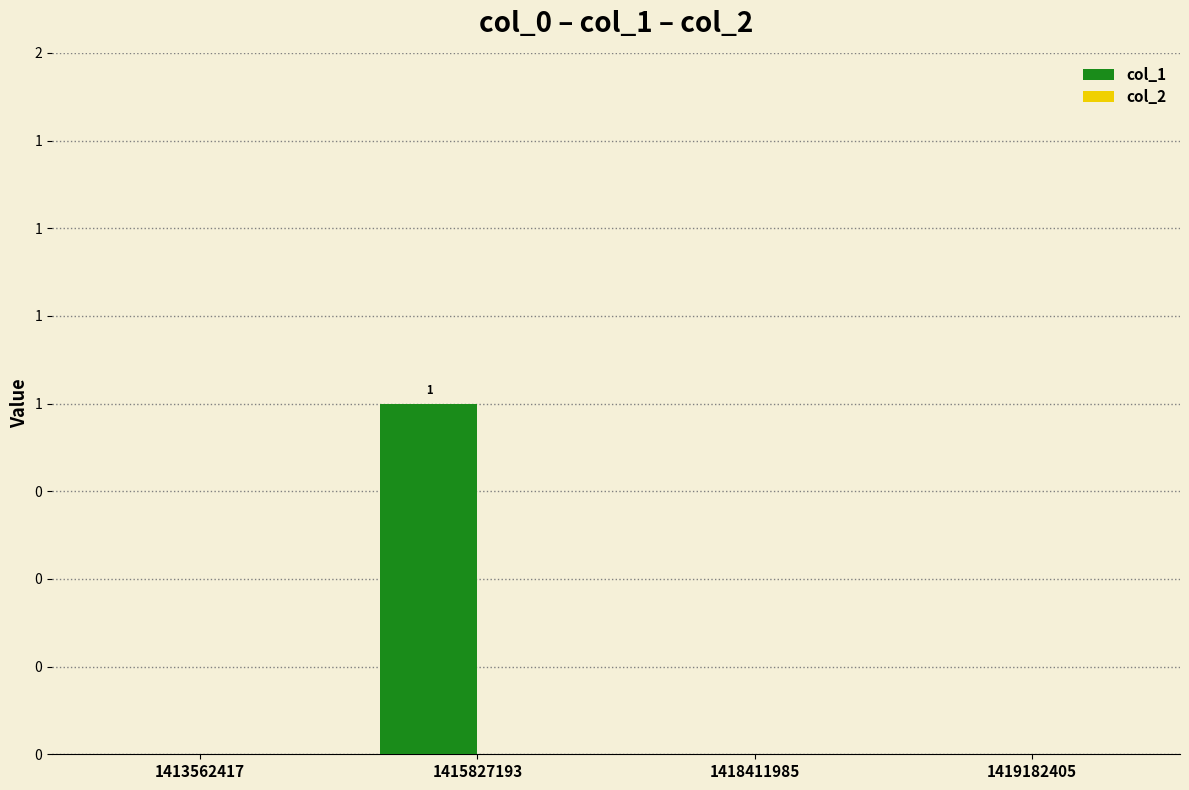

Are the bars horizontal?

No